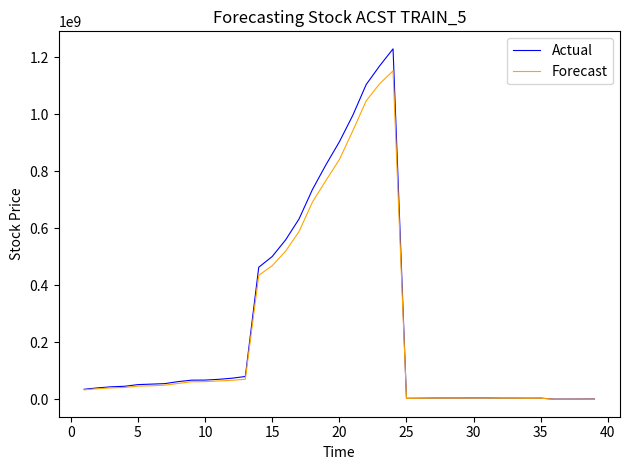

What is the maximum value for Actual?

1230152192